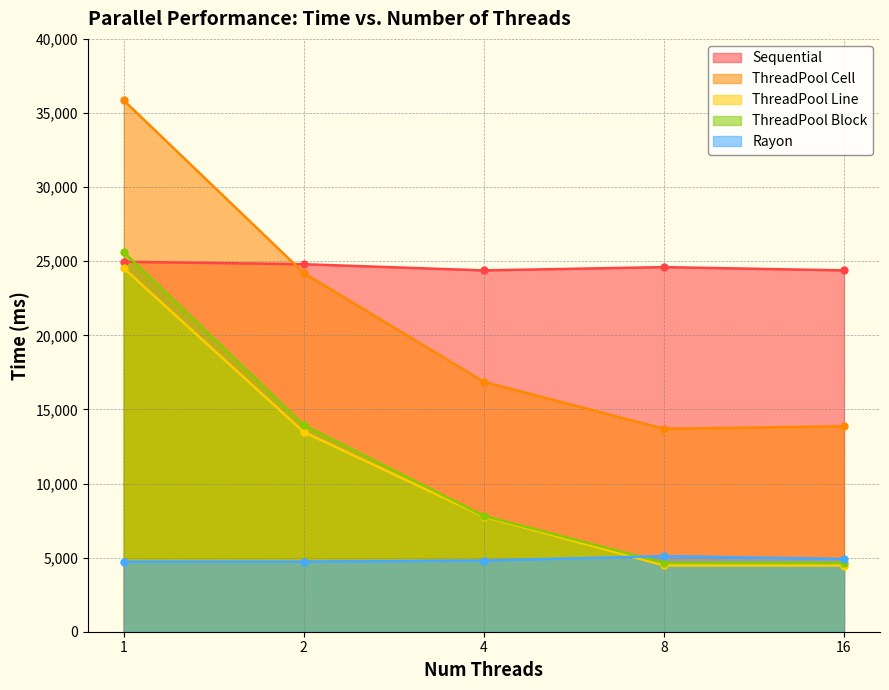

Which series ends up on top after the final intersection of ThreadPool Block and Rayon?

Rayon